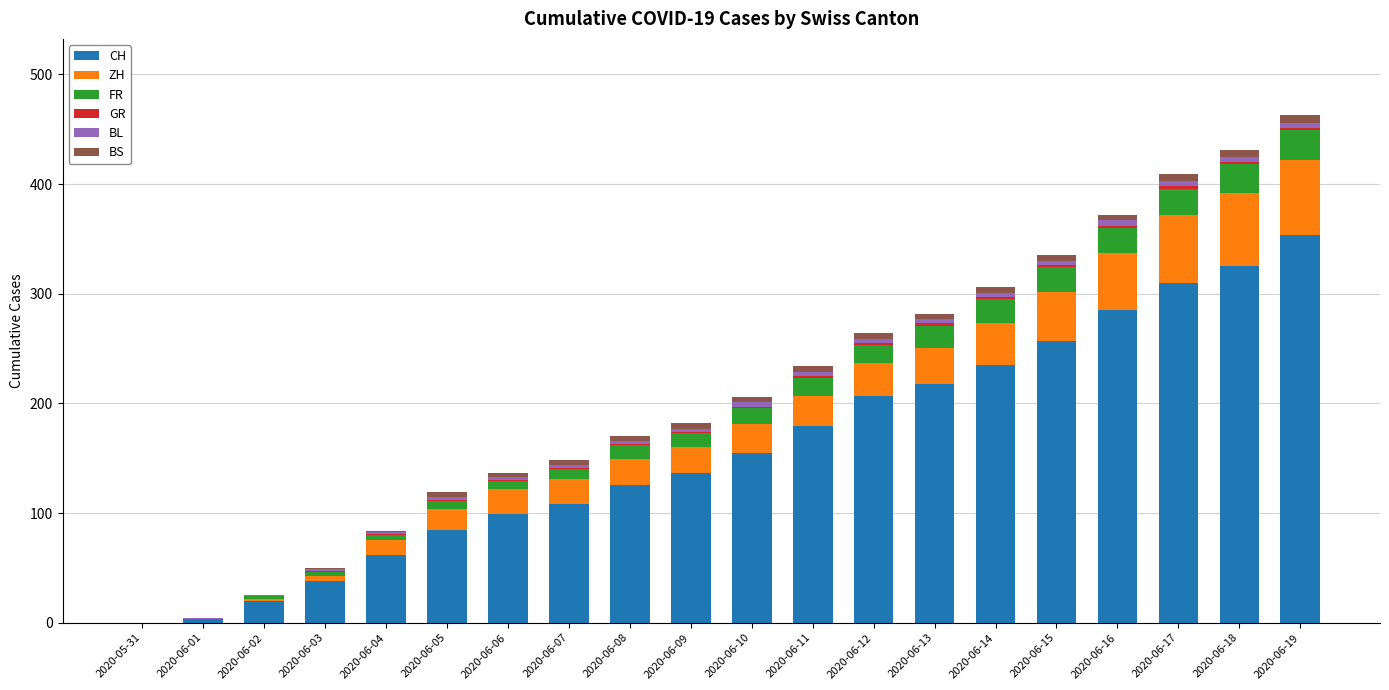

What is the sum of all CH values?

3203